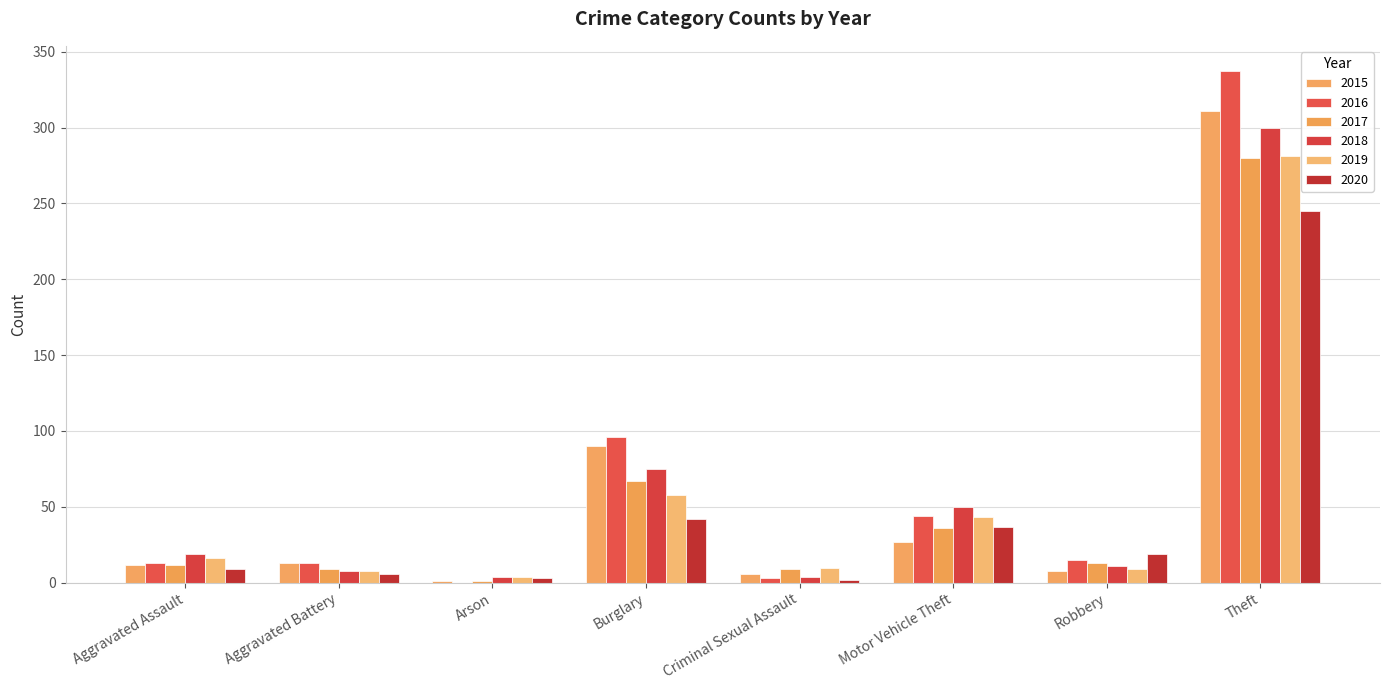

How many distinct data groups are displayed?

6